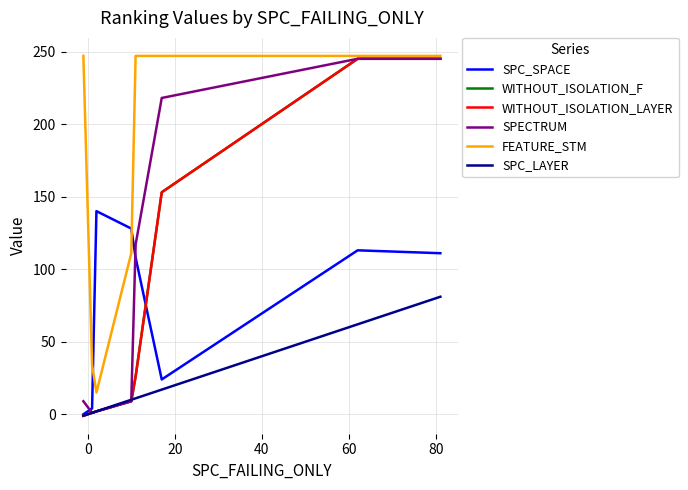

Does the chart display data point markers on the line(s)?

No